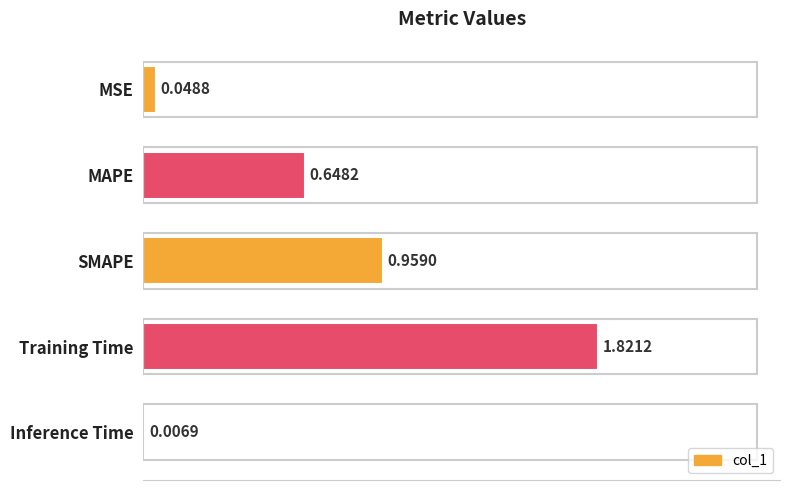

What is the sum of all values?

3.5